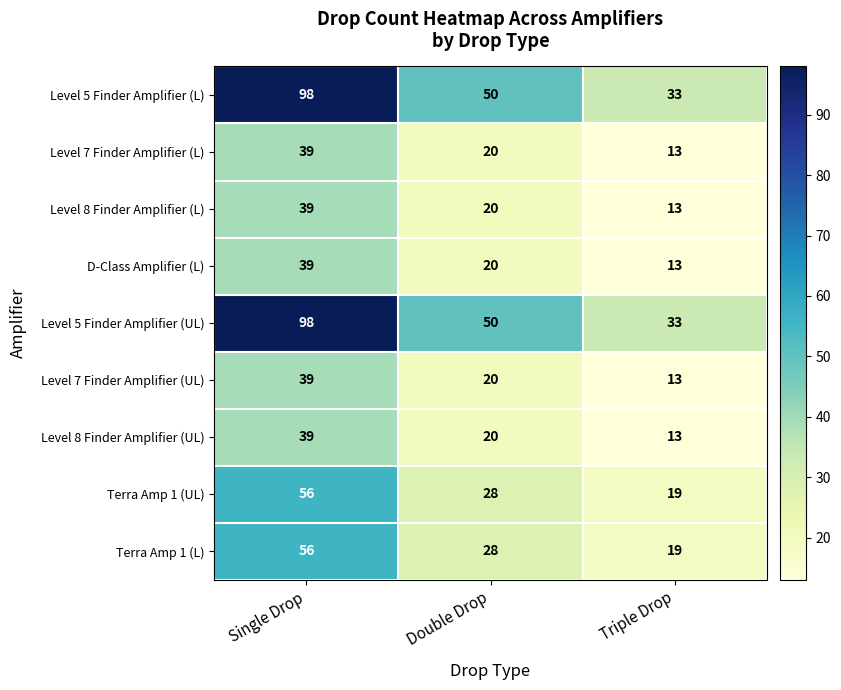

How many values in the Terra Amp 1 (L) series are below 28?

1